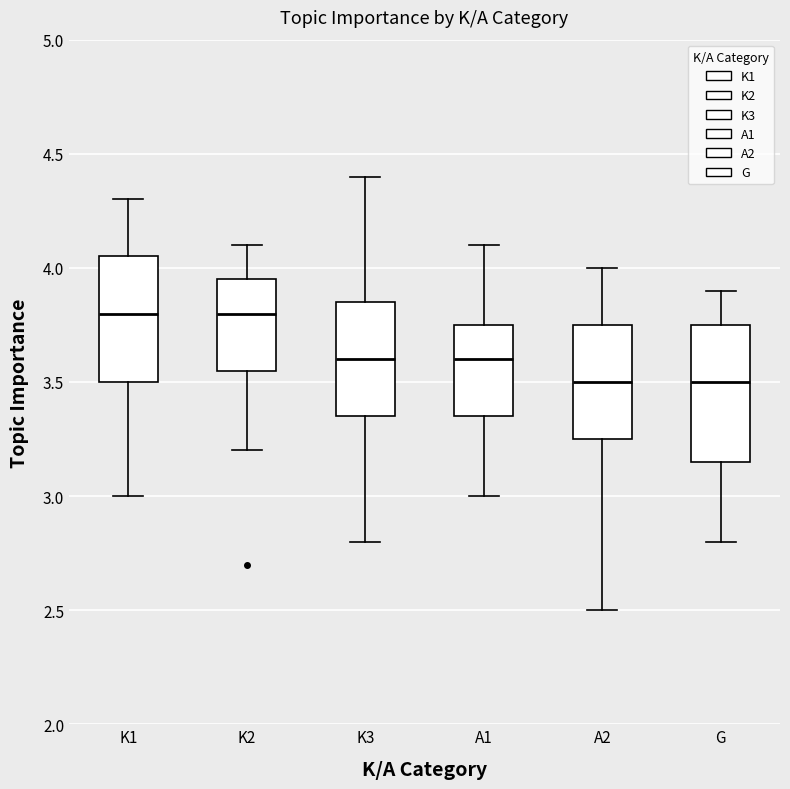

Where is the upper edge of the box for K3 on the y-axis? The values are not printed on the chart, so give them approximately, as read against the axis.

3.85